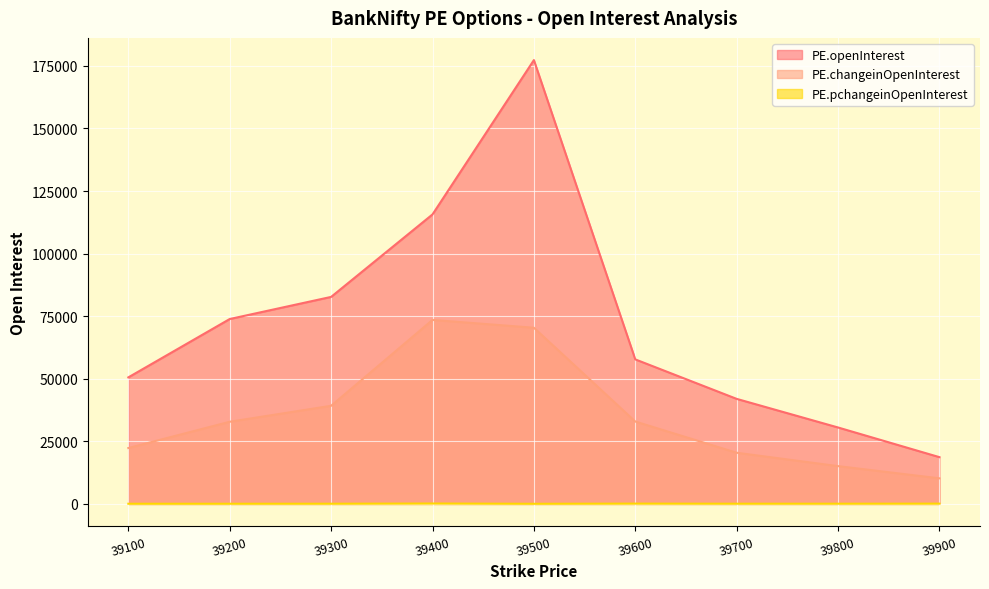

Where is the first local maximum for PE.openInterest?

39500